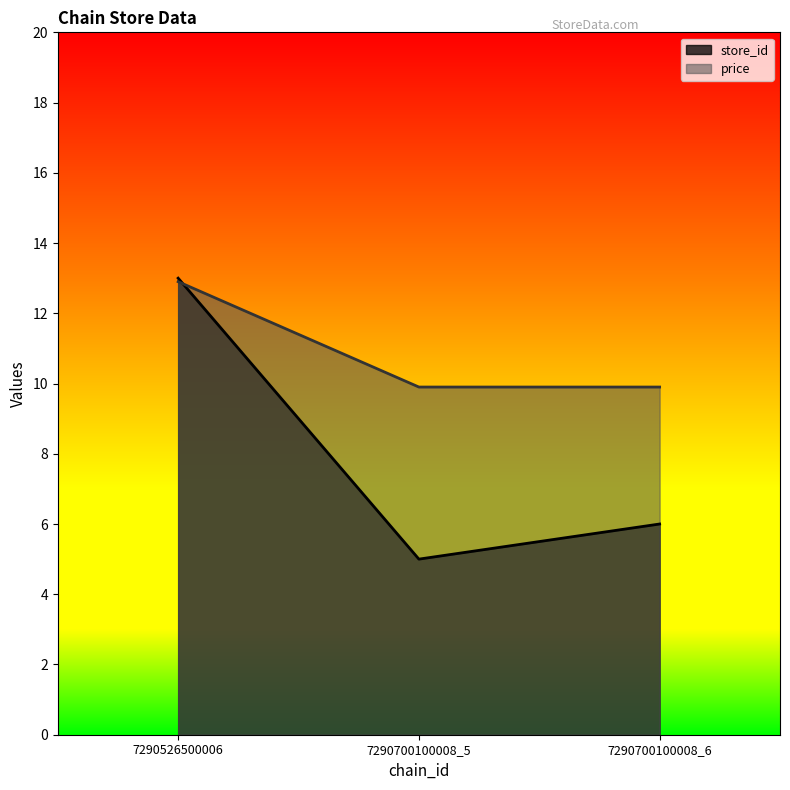

What is the sum of the store_id values at 7290700100008_6 and 7290526500006?

19.0